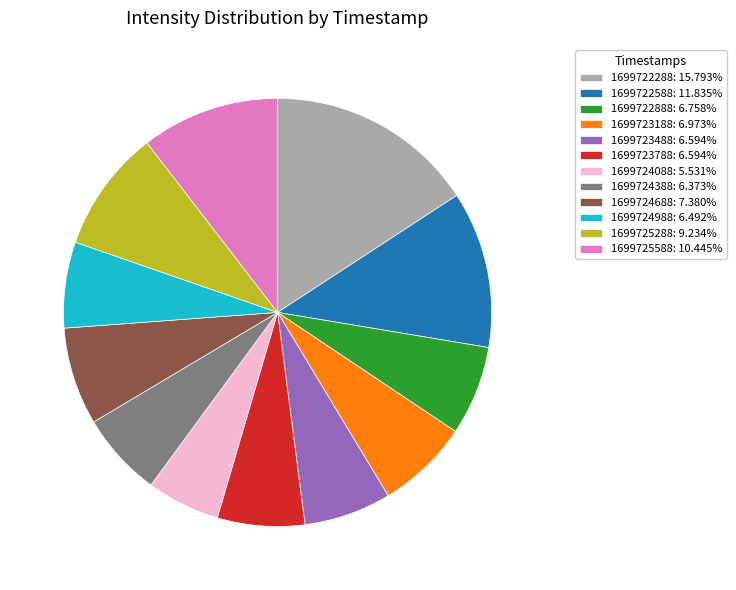

How many segments does this pie chart have?

12